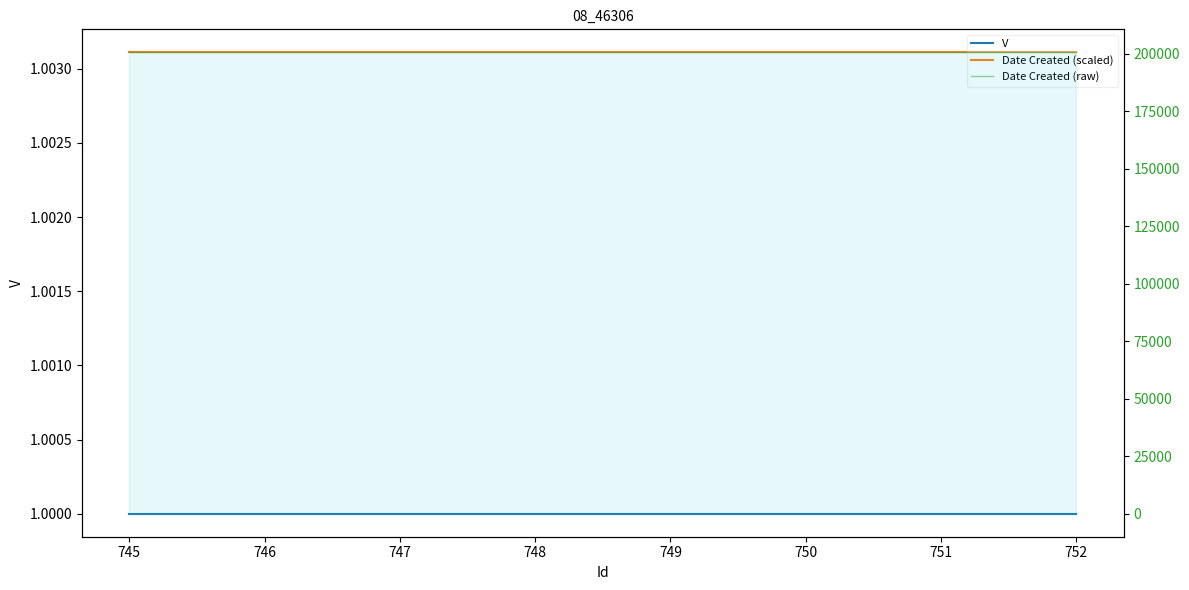

What is the value of the Date Created (raw) point at the 8th from the left?

200622.0